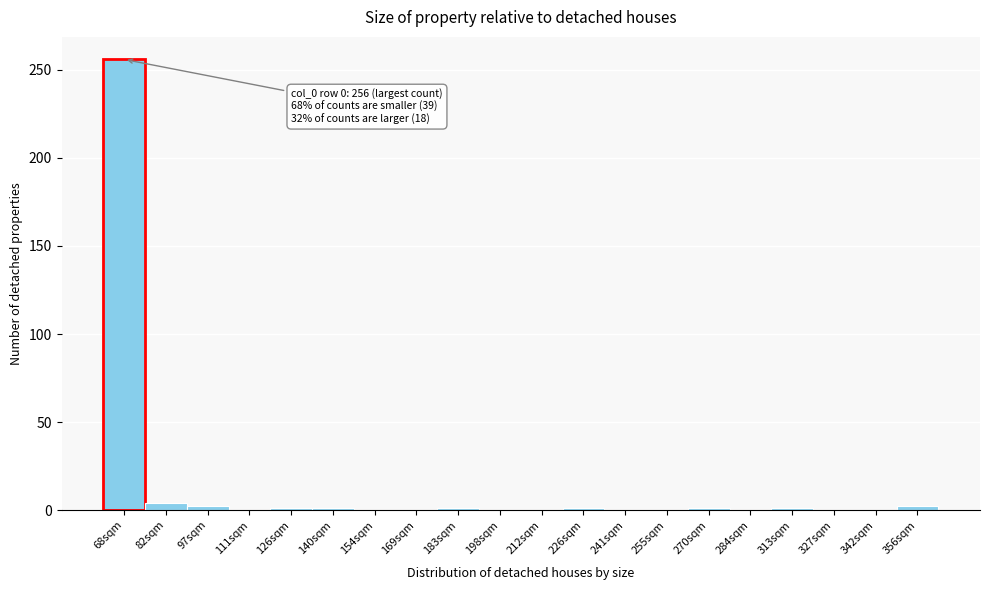

What is the greatest value displayed?

256